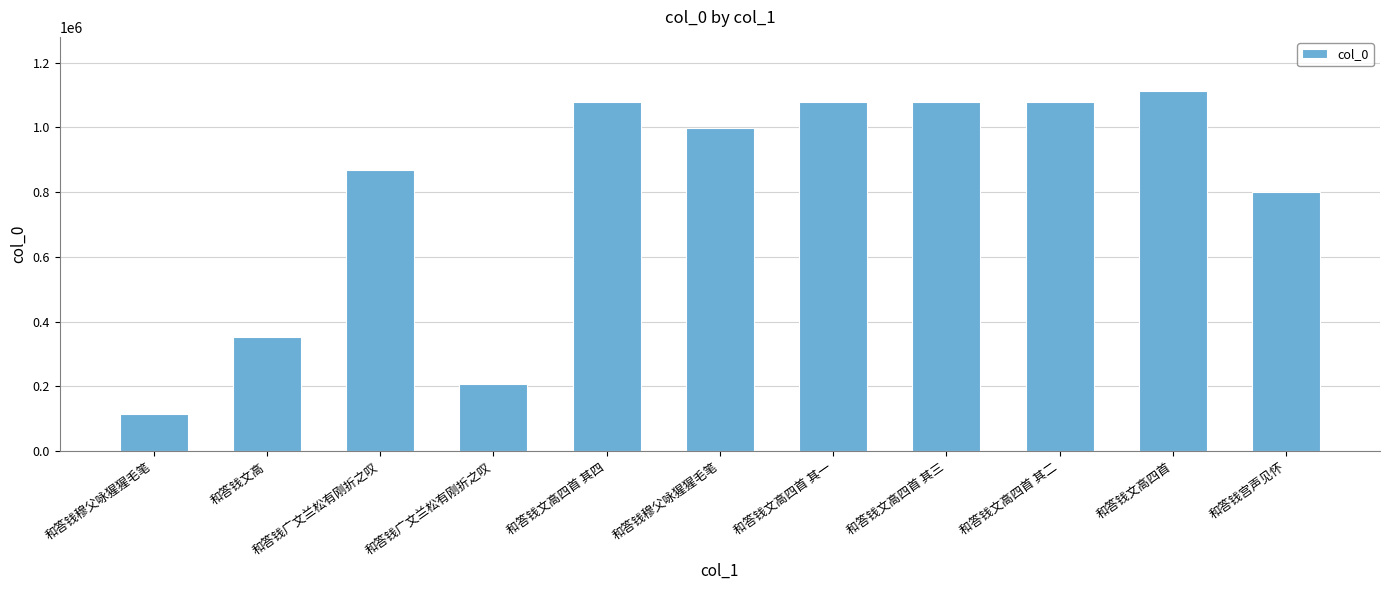

How many series are shown in this chart?

1